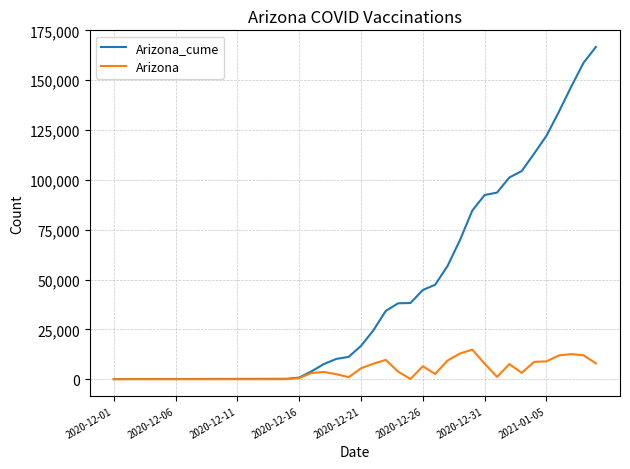

What is the greatest value displayed?

166718